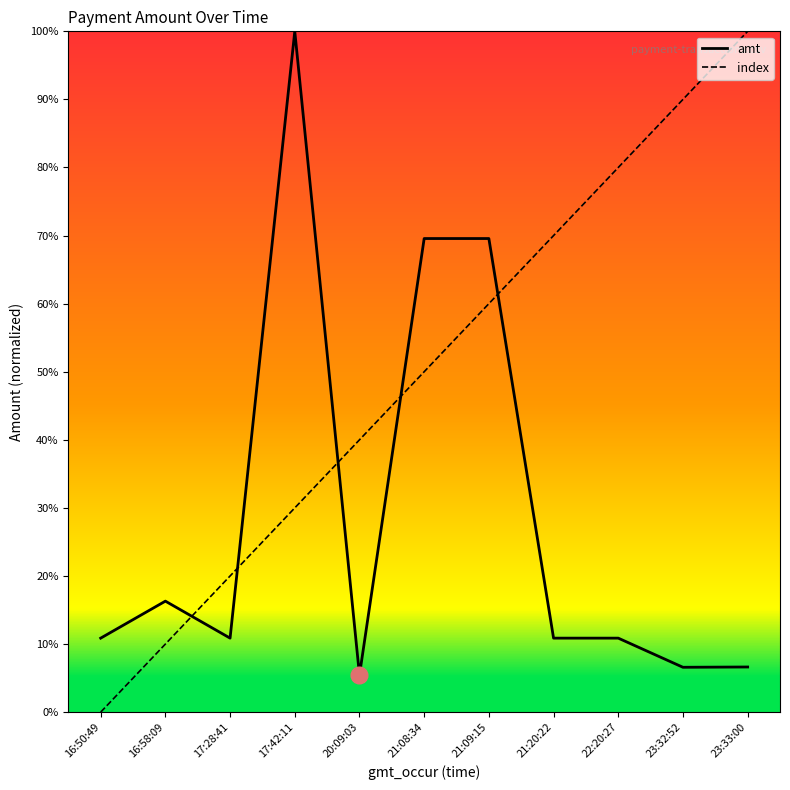

Which series changed the most between 21:09:15 and 22:20:27?

amt